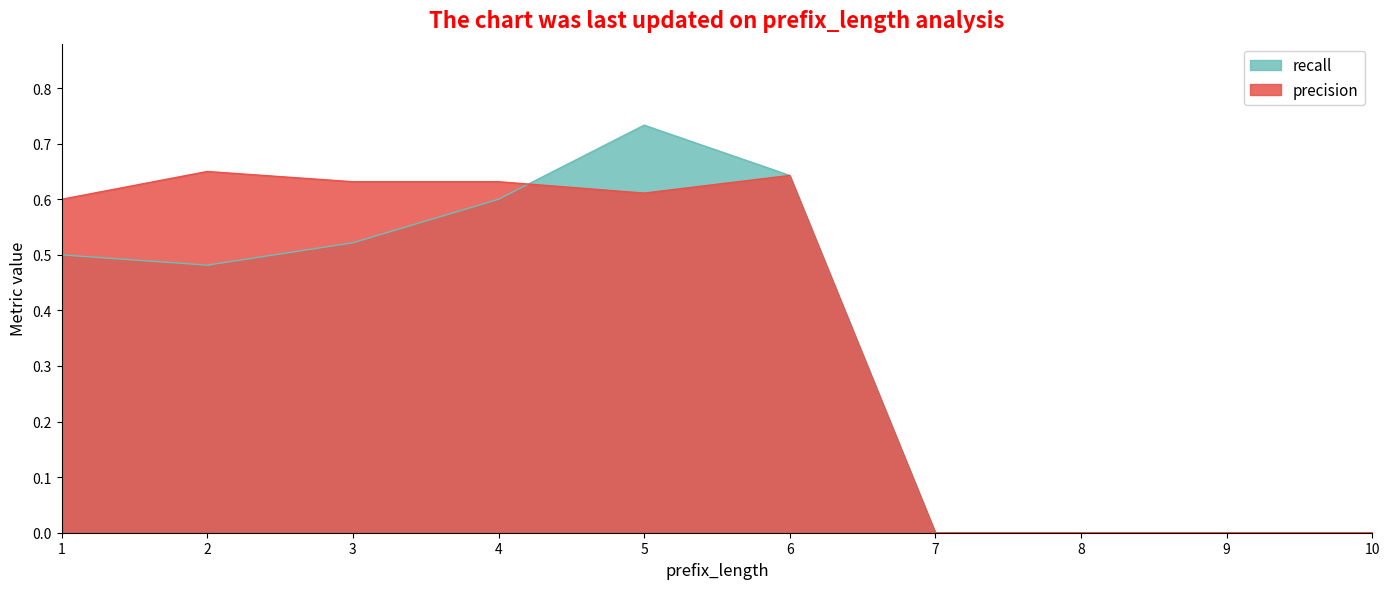

At which category does recall reach its first local valley?

2